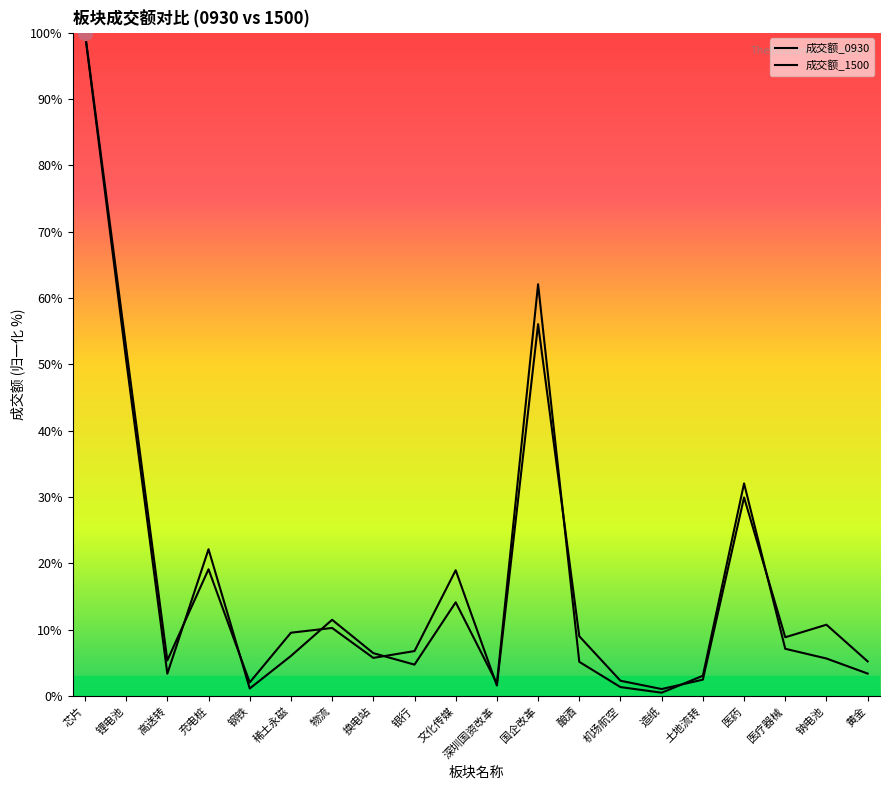

List the series in order of their peak value, highest first.

成交额_0930, 成交额_1500